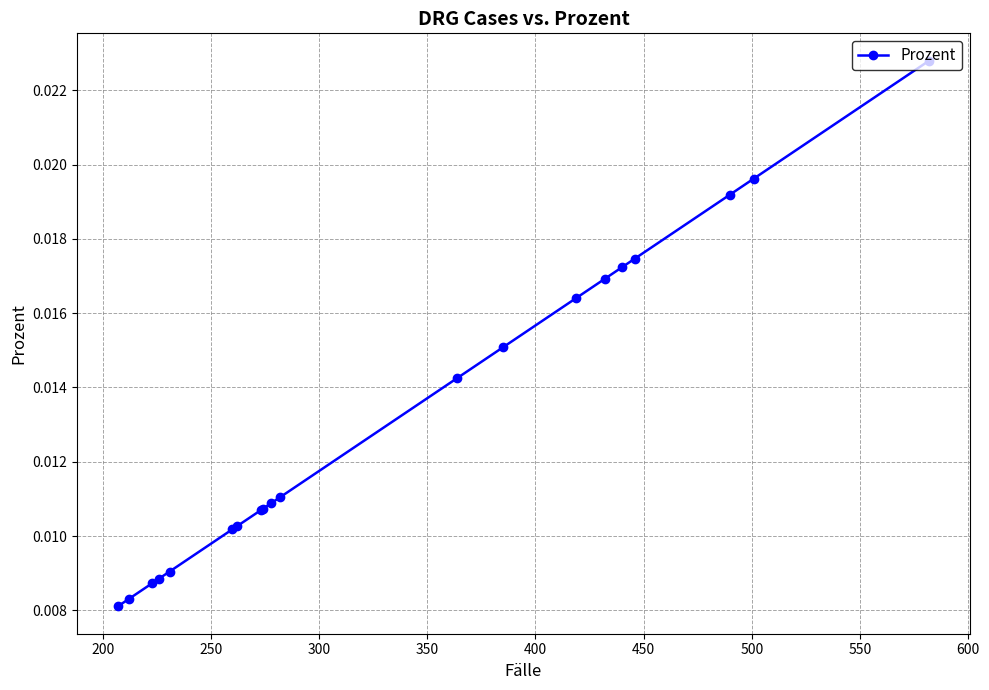

How many values are between 0 and 1?

20